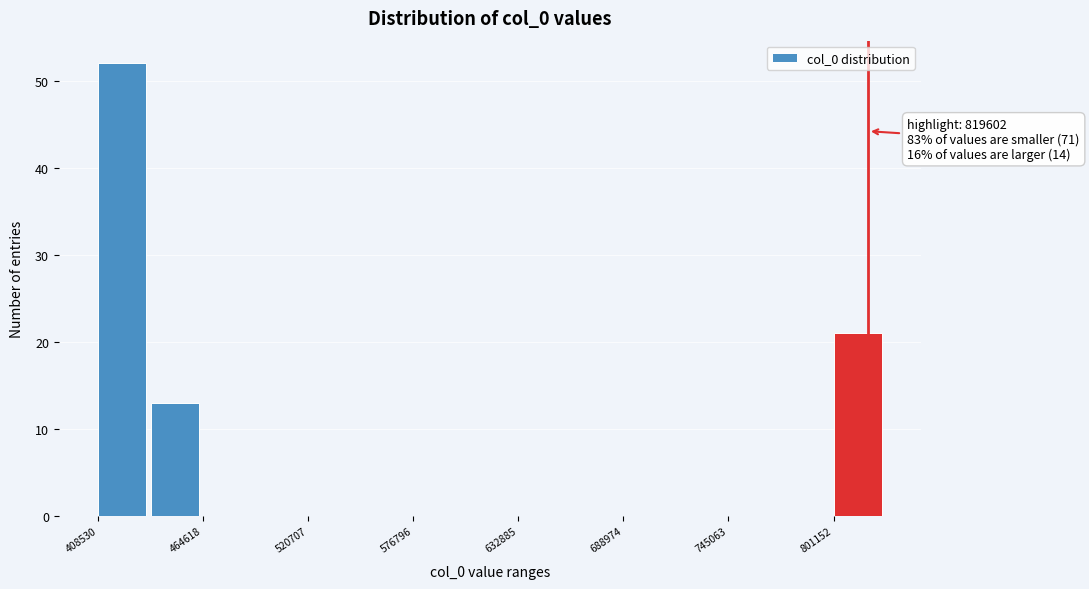

Read against the x-axis, roughly where is the centre of the tallest bar?

420000